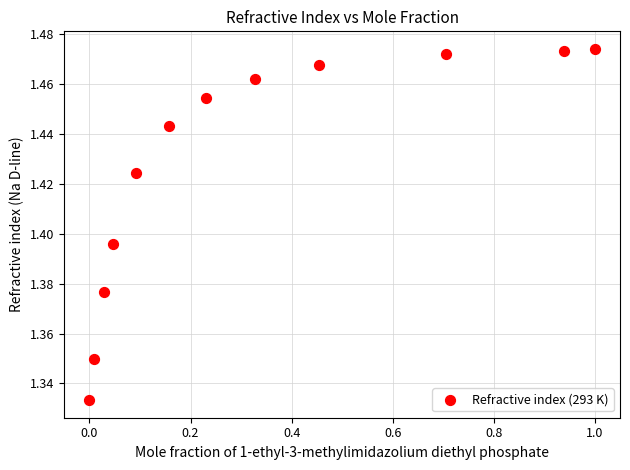

What is the range of X values (max minus min)?

1.0